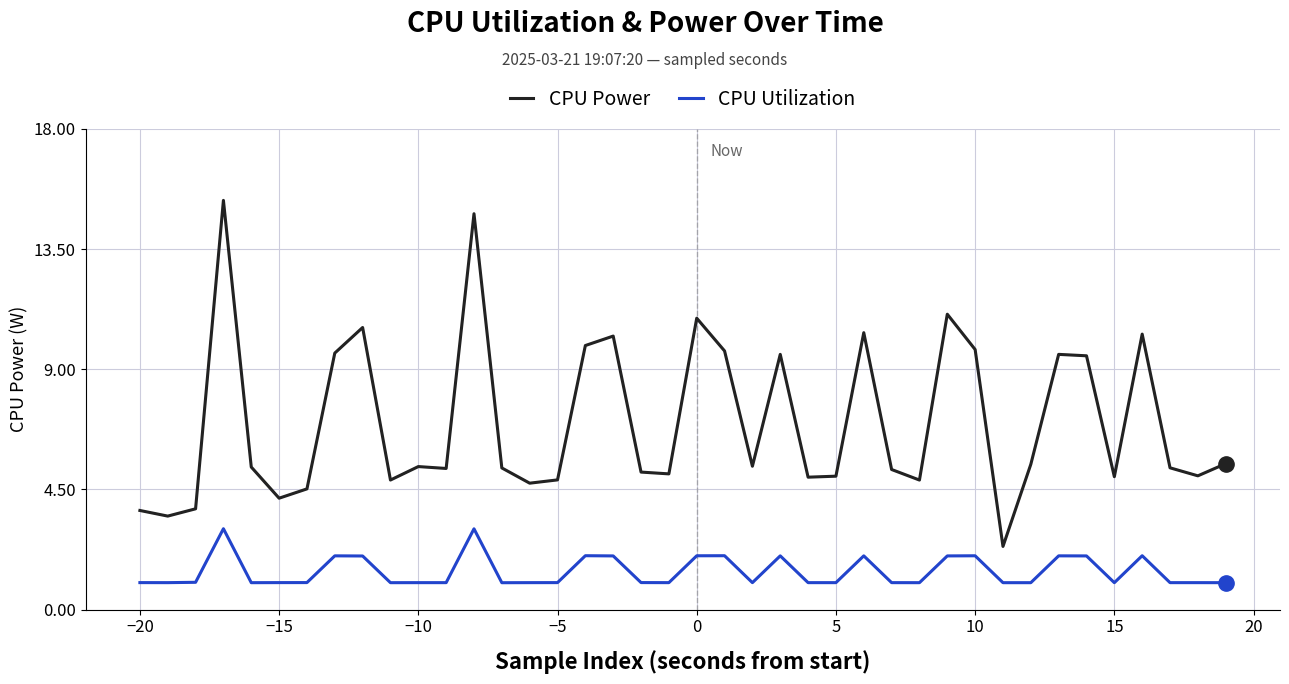

What is the lowest value of the CPU Utilization series?

1.0